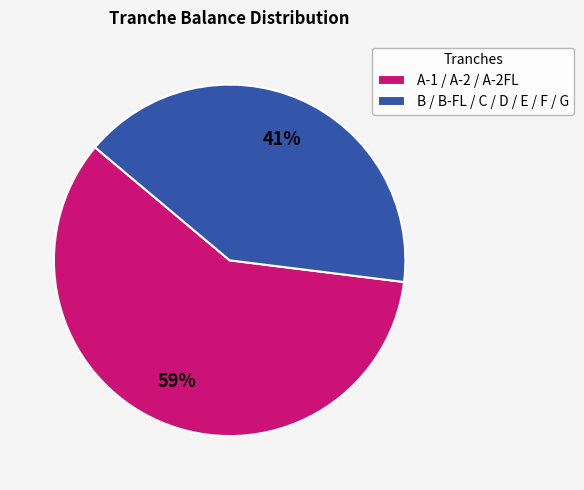

The A-1 / A-2 / A-2FL slice represents 59% of the pie. True or false?

True